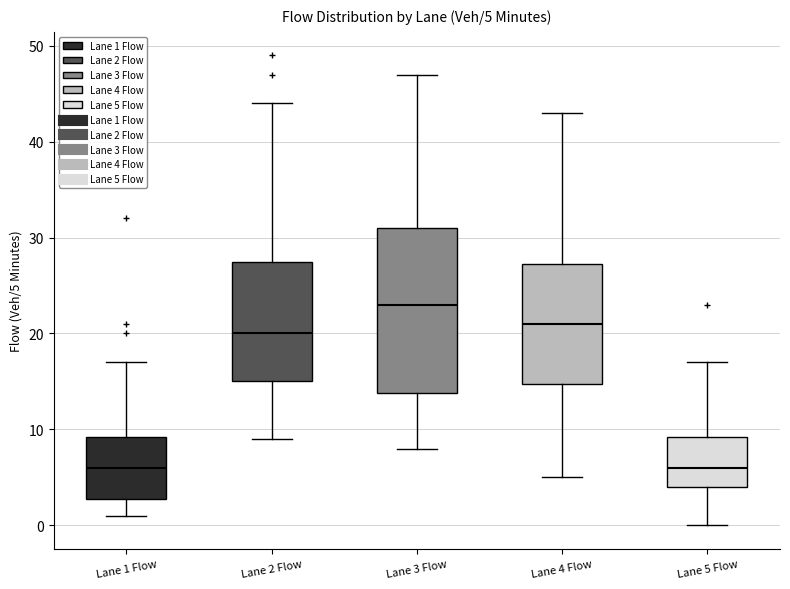

Comparing the boxes themselves (not the whiskers), which one is the tallest?

Lane 3 Flow